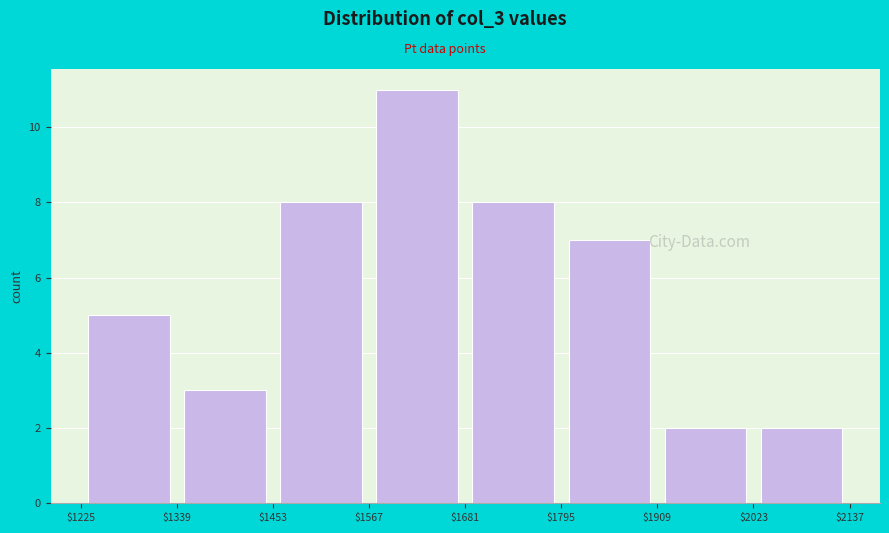

What is the height of the bar covering $1909 to $2023 on the x-axis? The values are not printed on the chart, so give them approximately, as read against the axis.

2